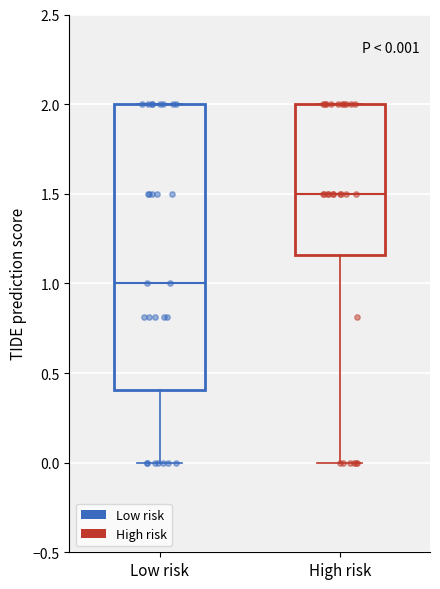

Which box's median line is the highest?

High risk